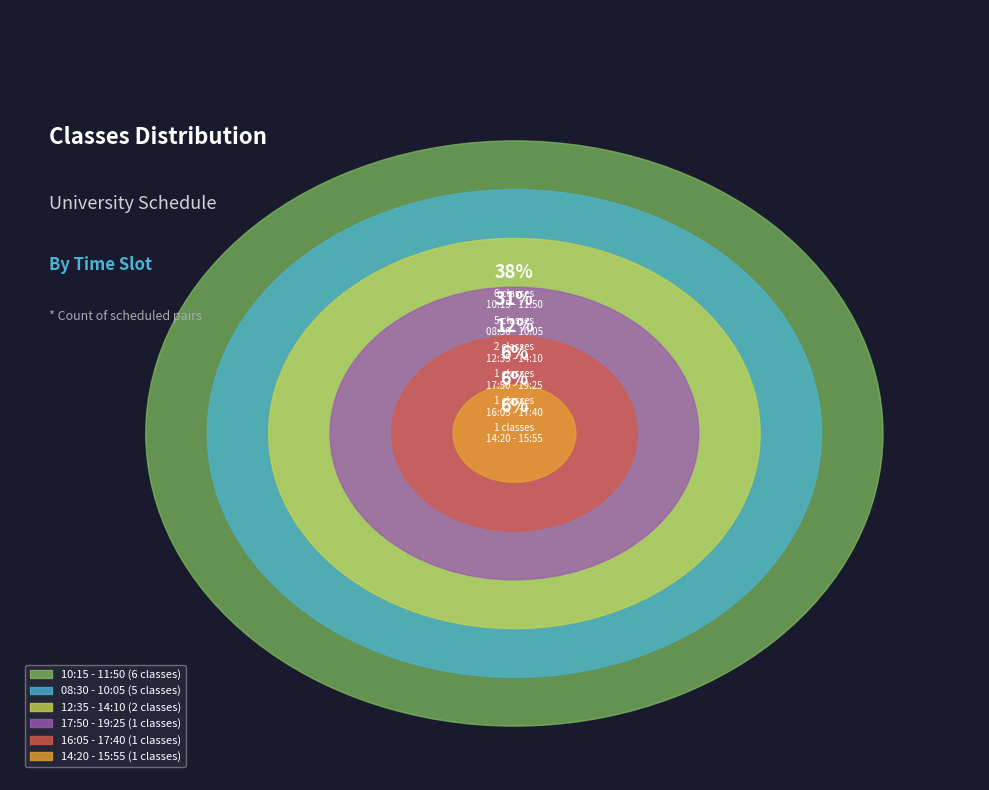

To the nearest percent, what is the difference between the largest and smallest slice percentages?

31%